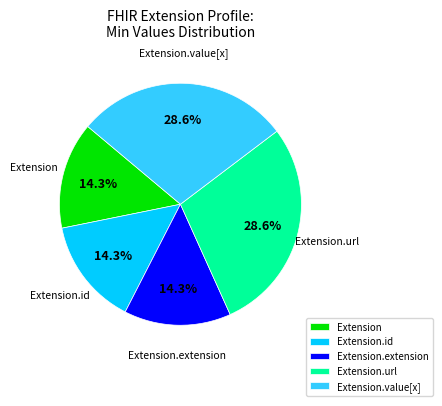

Between Extension.extension and Extension.value[x], which is larger?

Extension.value[x]